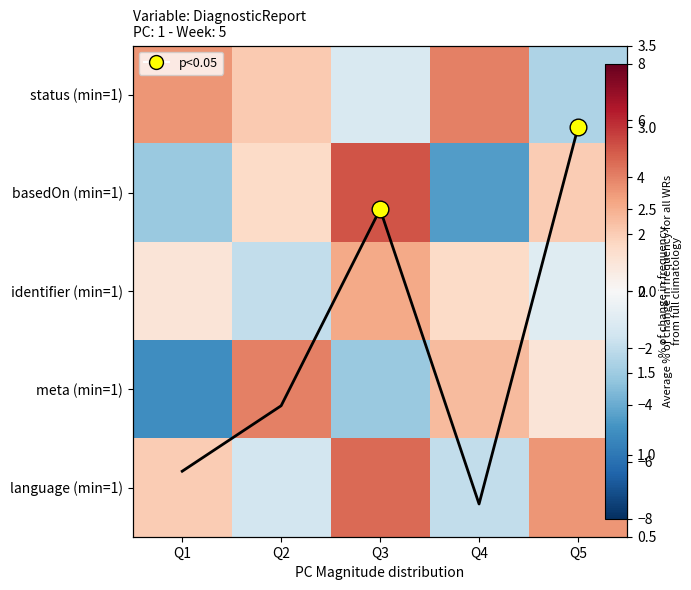

Read the basedOn (min=1) value at Q2.

1.5